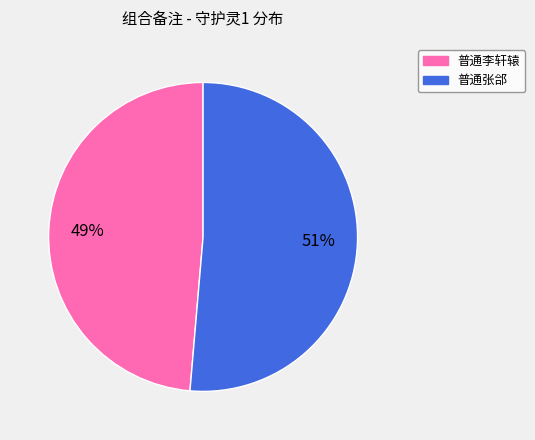

Which has a higher value, 普通张郃 or 普通李轩辕?

普通张郃